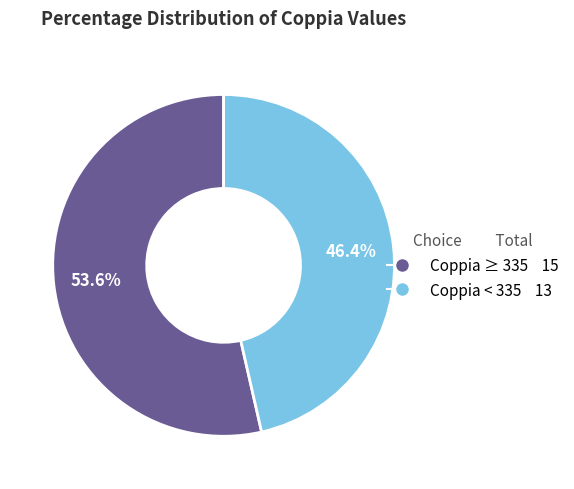

Does any single category account for the majority?

Yes